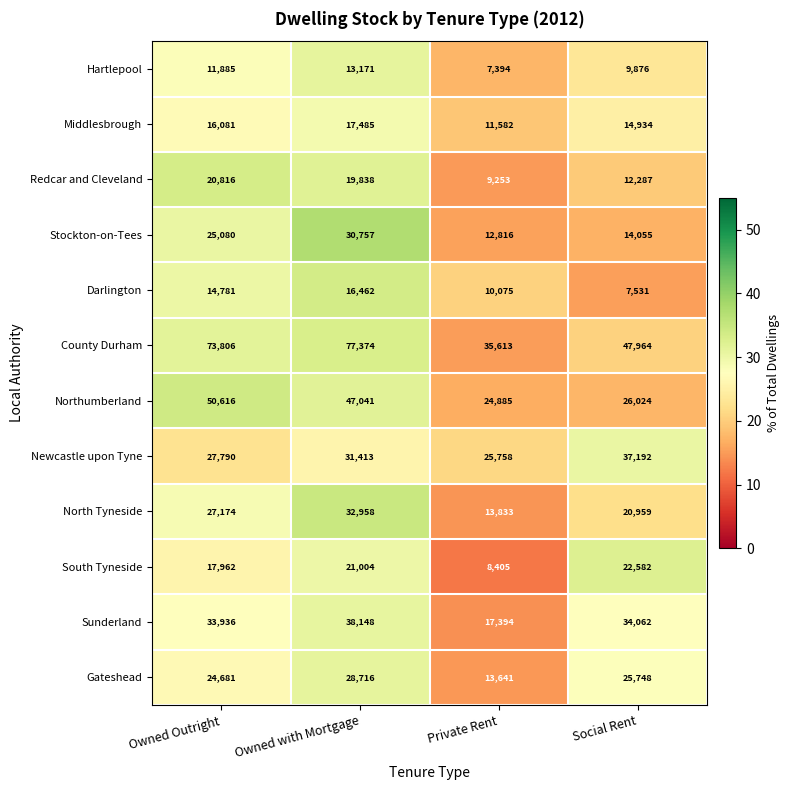

The Darlington series shows 6709 at Owned with Mortgage. True or false?

False